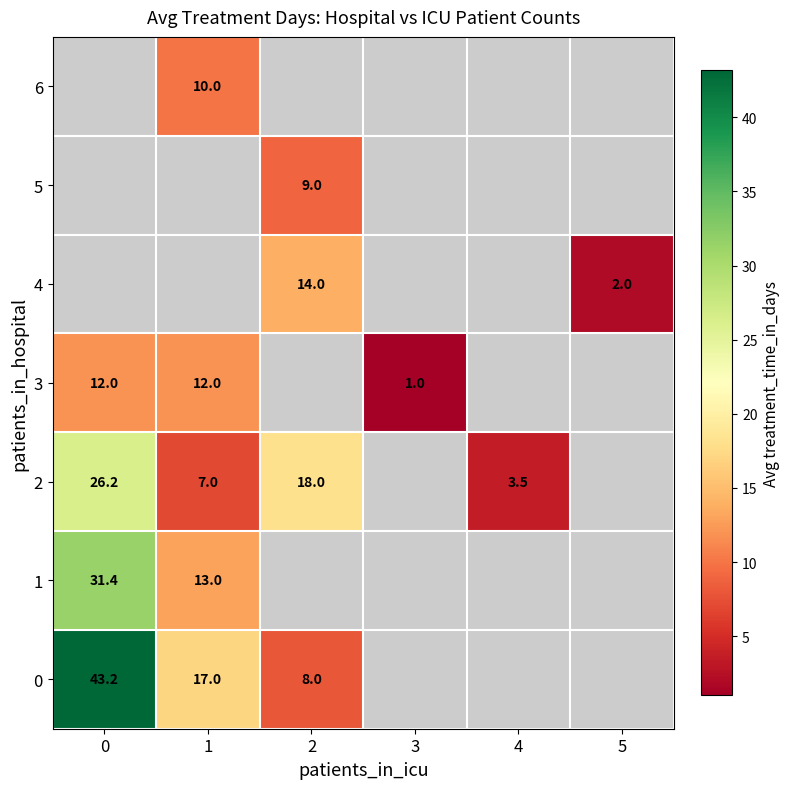

At how many categories does at least one series exceed 10?

3